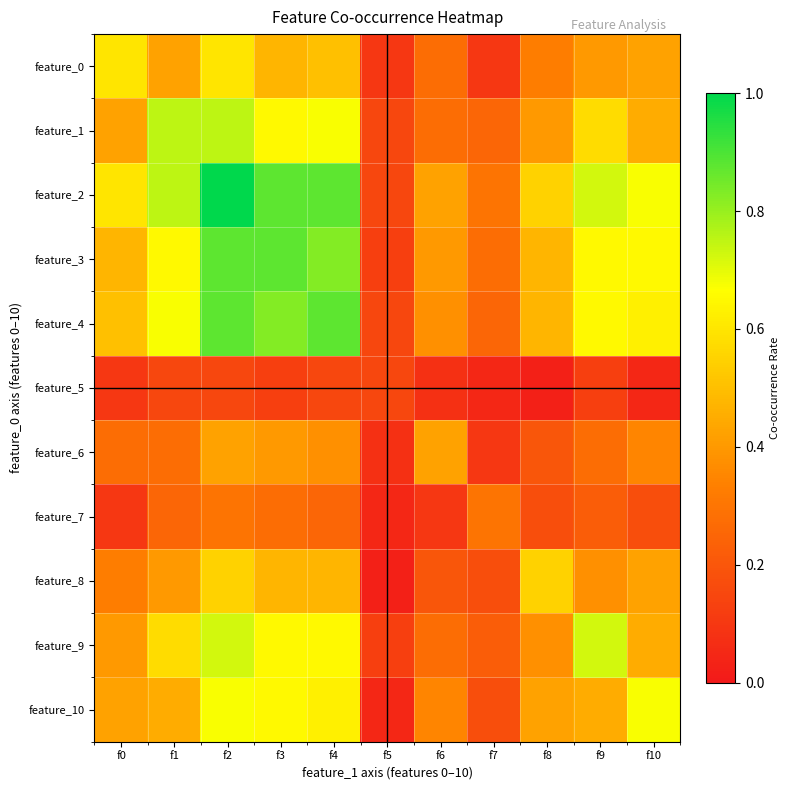

Reading left to right, extract all data points from this chart.

feature_0: f0=0.6	f1=0.4	f2=0.6	f3=0.5	f4=0.5	f5=0.1	f6=0.3	f7=0.1	f8=0.3	f9=0.4	f10=0.4
feature_1: f0=0.4	f1=0.8	f2=0.8	f3=0.7	f4=0.7	f5=0.1	f6=0.3	f7=0.2	f8=0.4	f9=0.6	f10=0.5
feature_2: f0=0.6	f1=0.8	f2=1.0	f3=0.9	f4=0.9	f5=0.1	f6=0.4	f7=0.3	f8=0.6	f9=0.7	f10=0.7
feature_3: f0=0.5	f1=0.7	f2=0.9	f3=0.9	f4=0.8	f5=0.1	f6=0.4	f7=0.3	f8=0.5	f9=0.7	f10=0.7
feature_4: f0=0.5	f1=0.7	f2=0.9	f3=0.8	f4=0.9	f5=0.1	f6=0.4	f7=0.2	f8=0.5	f9=0.7	f10=0.6
feature_5: f0=0.1	f1=0.1	f2=0.1	f3=0.1	f4=0.1	f5=0.1	f6=0.1	f7=0.1	f8=0.0	f9=0.1	f10=0.1
feature_6: f0=0.3	f1=0.3	f2=0.4	f3=0.4	f4=0.4	f5=0.1	f6=0.4	f7=0.1	f8=0.2	f9=0.3	f10=0.3
feature_7: f0=0.1	f1=0.2	f2=0.3	f3=0.3	f4=0.2	f5=0.1	f6=0.1	f7=0.3	f8=0.2	f9=0.2	f10=0.2
feature_8: f0=0.3	f1=0.4	f2=0.6	f3=0.5	f4=0.5	f5=0.0	f6=0.2	f7=0.2	f8=0.6	f9=0.4	f10=0.4
feature_9: f0=0.4	f1=0.6	f2=0.7	f3=0.7	f4=0.7	f5=0.1	f6=0.3	f7=0.2	f8=0.4	f9=0.7	f10=0.5
feature_10: f0=0.4	f1=0.5	f2=0.7	f3=0.7	f4=0.6	f5=0.1	f6=0.3	f7=0.2	f8=0.4	f9=0.5	f10=0.7